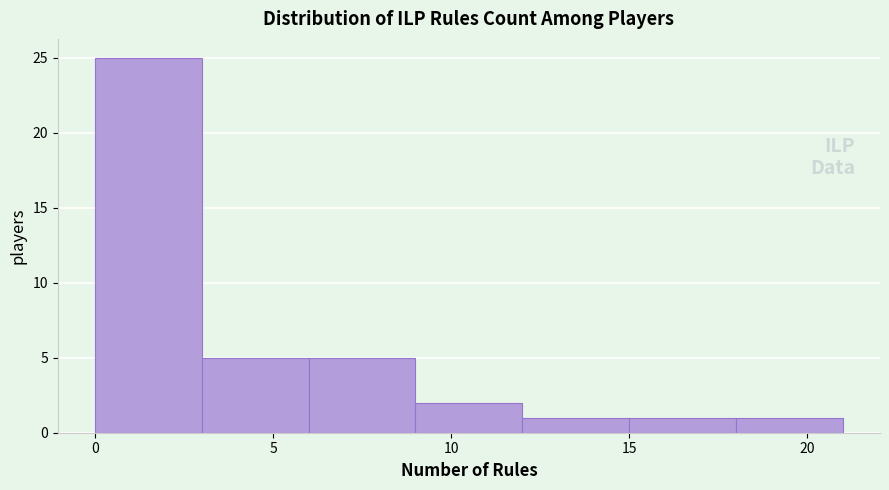

How tall is the bar that spans 12 to 15 on the x-axis? The values are not printed on the chart, so give them approximately, as read against the axis.

1